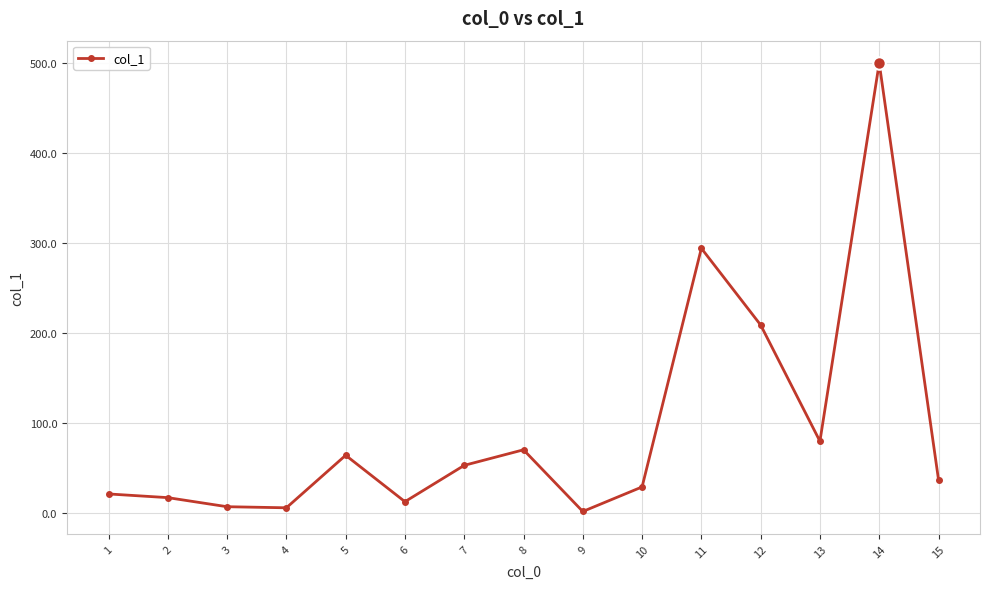

What is the difference between the second highest and minimum values?

292.7